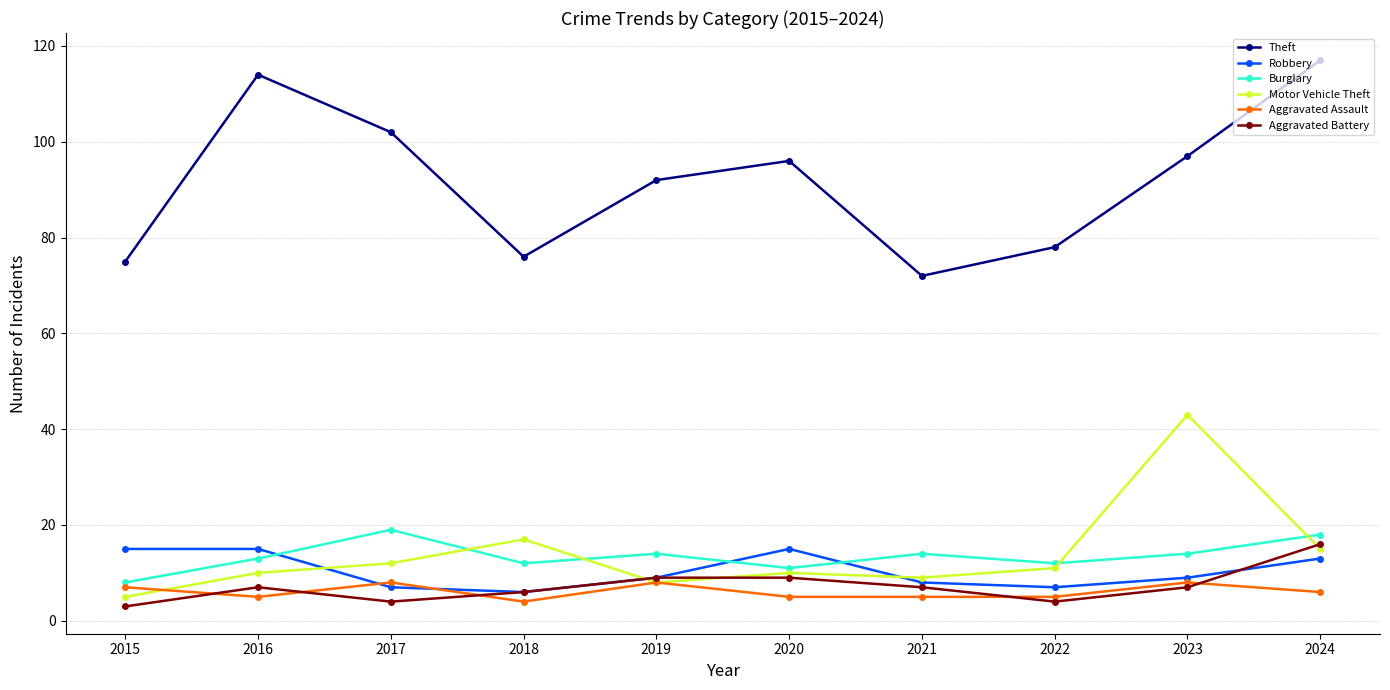

How many series are shown in this chart?

6